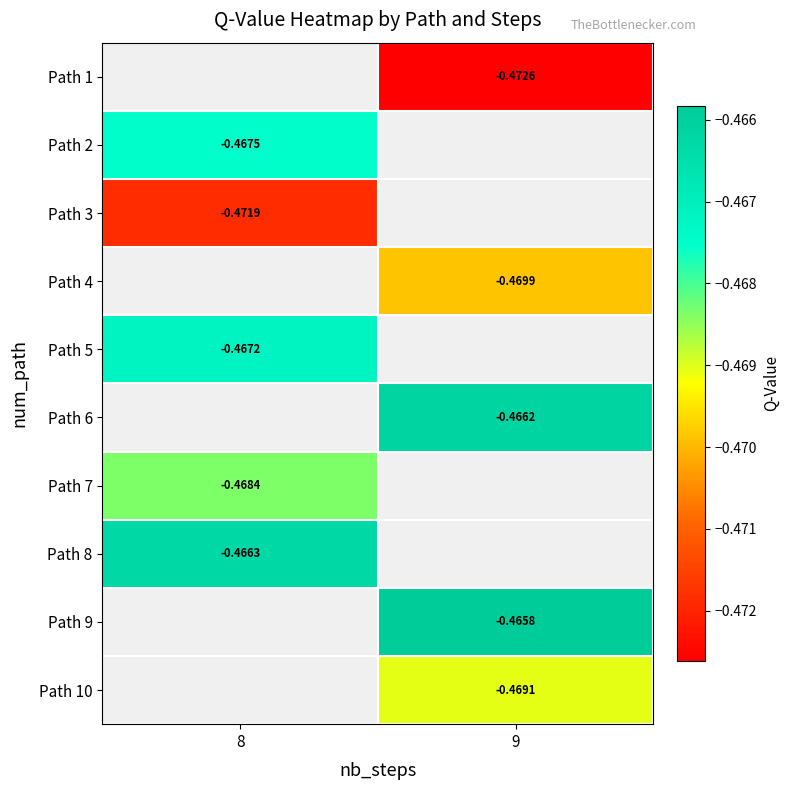

Count the number of categories in the chart.

2